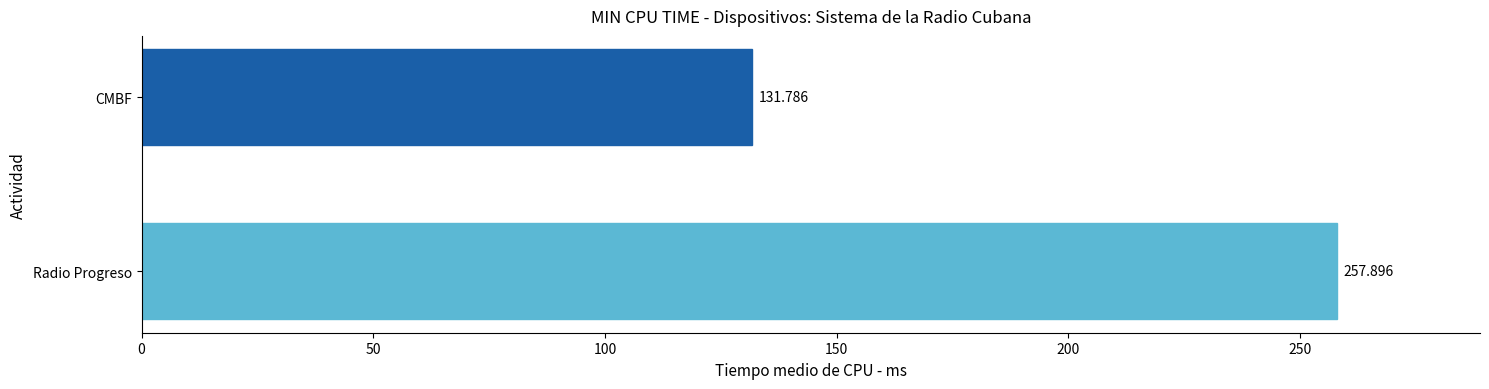

List the labels in order of value, largest first.

Radio Progreso, CMBF